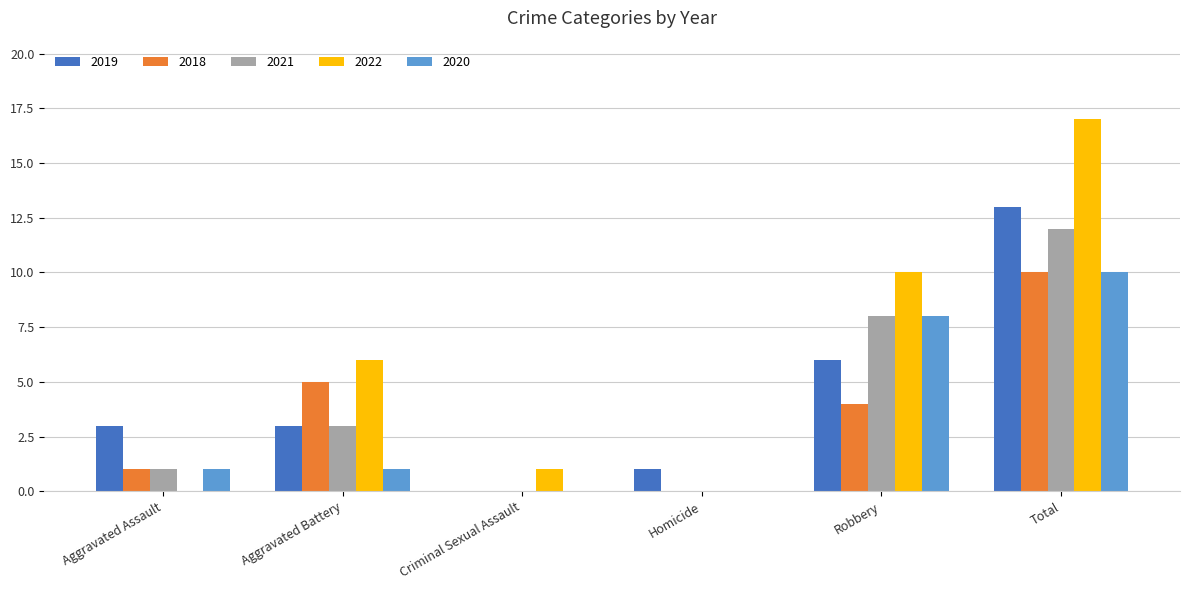

What is the greatest value displayed?

17